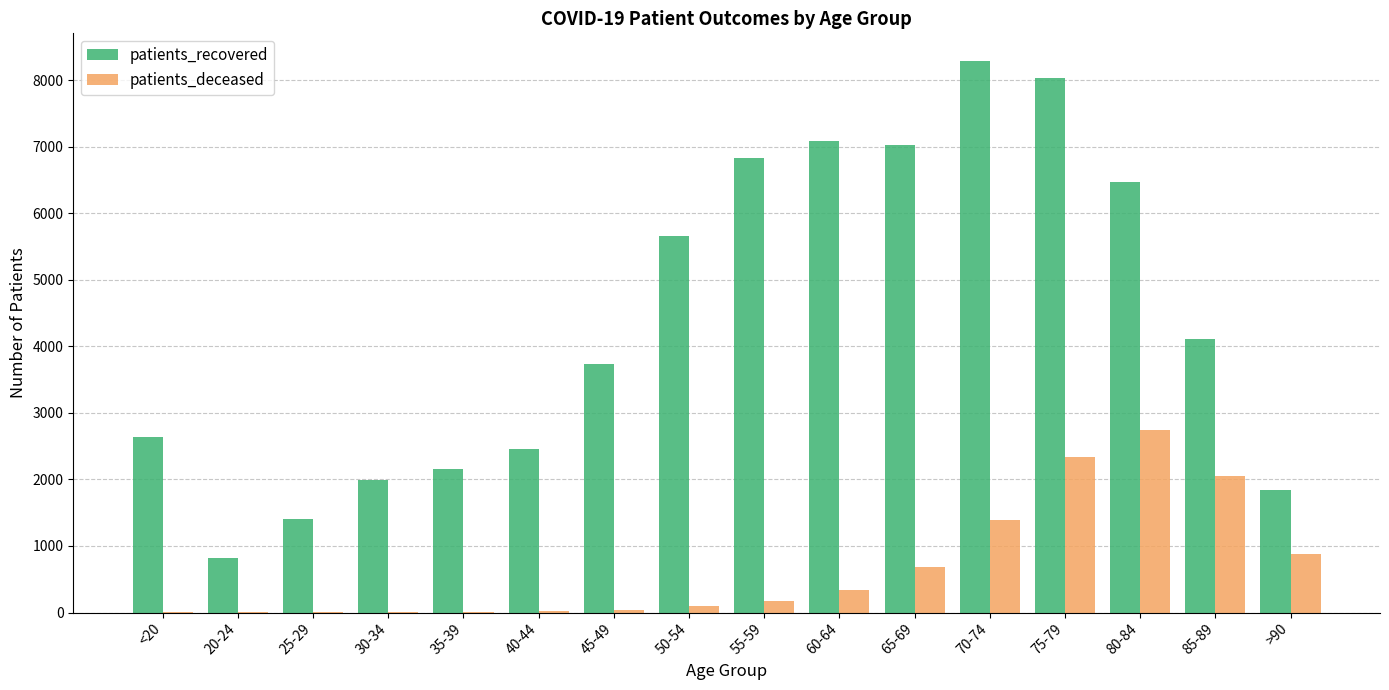

At which category does the chart reach its peak across all series?

70-74